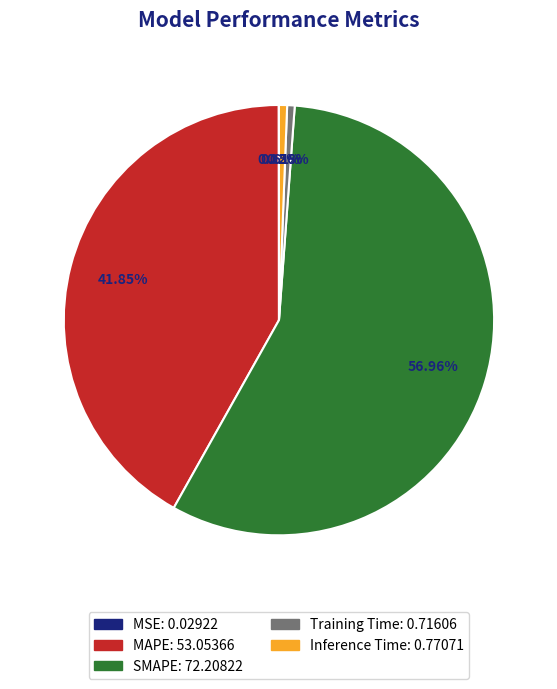

Is it true that SMAPE is 57% of the pie?

True